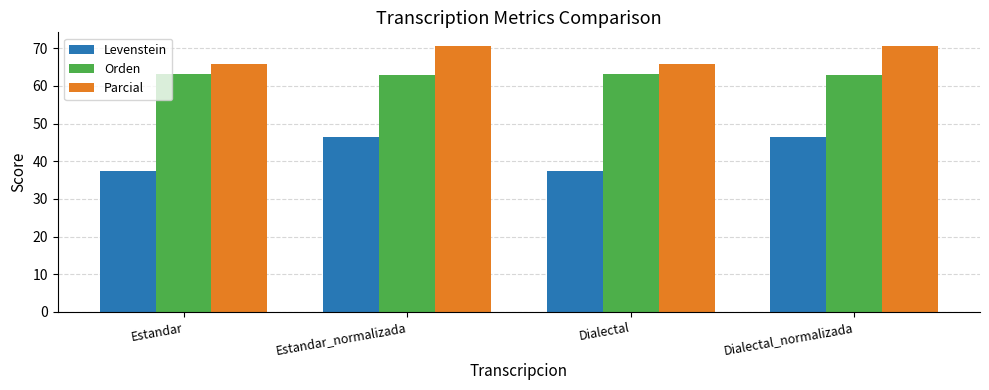

The value of Parcial at Dialectal_normalizada is 70.7. True or false?

True